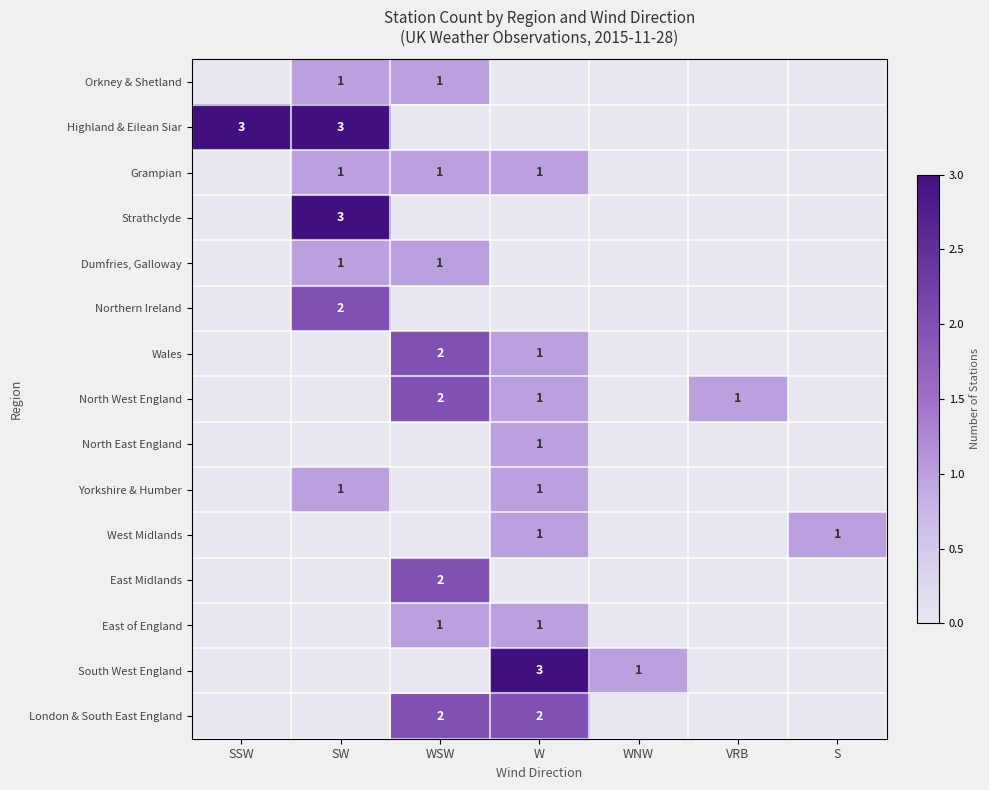

The value of East Midlands at WSW is 2. True or false?

True